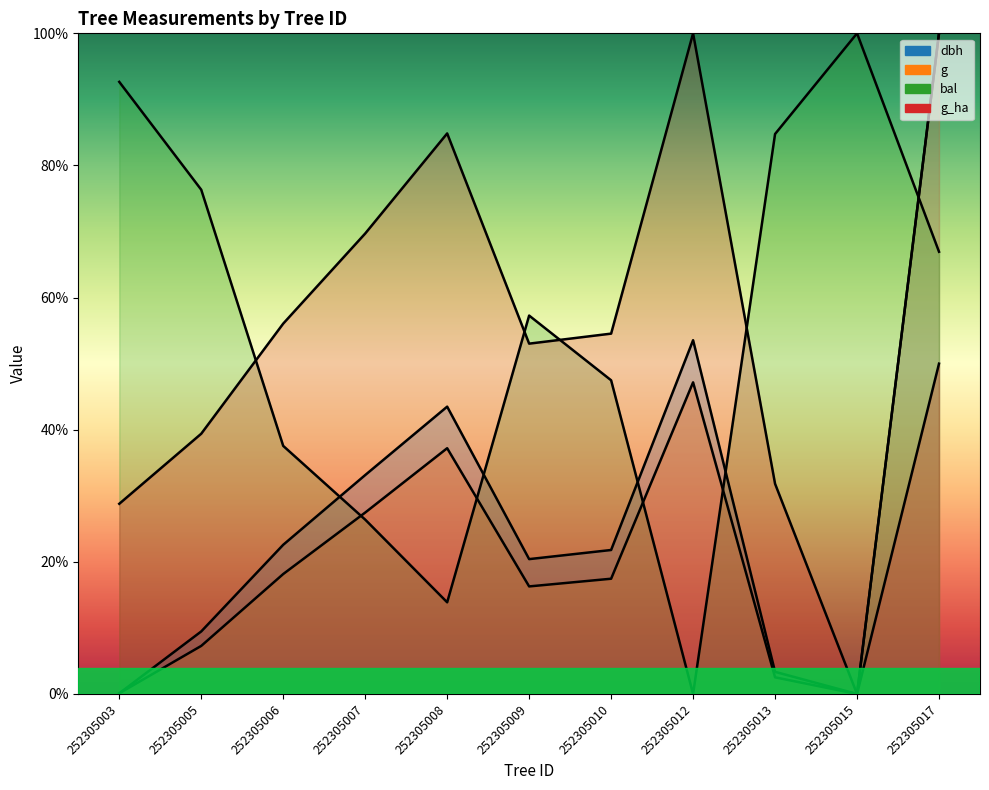

How many times do bal and g cross each other?

5